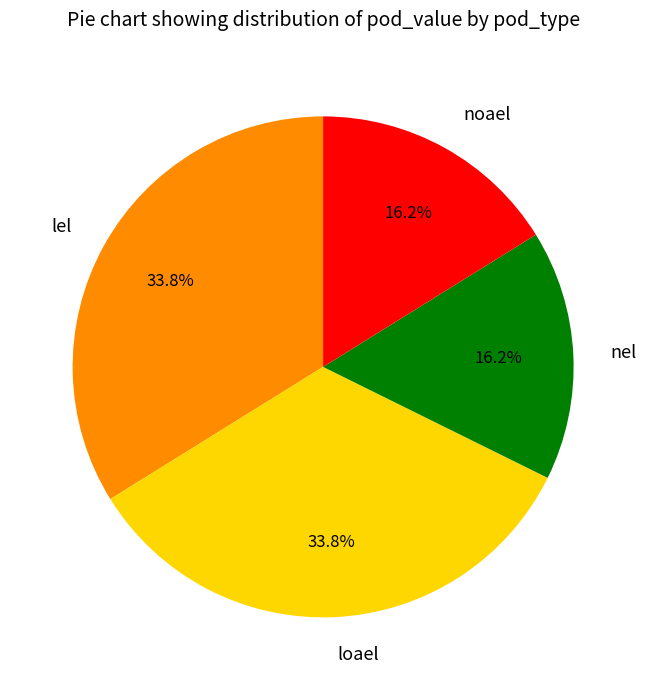

Between loael and nel, which is larger?

loael